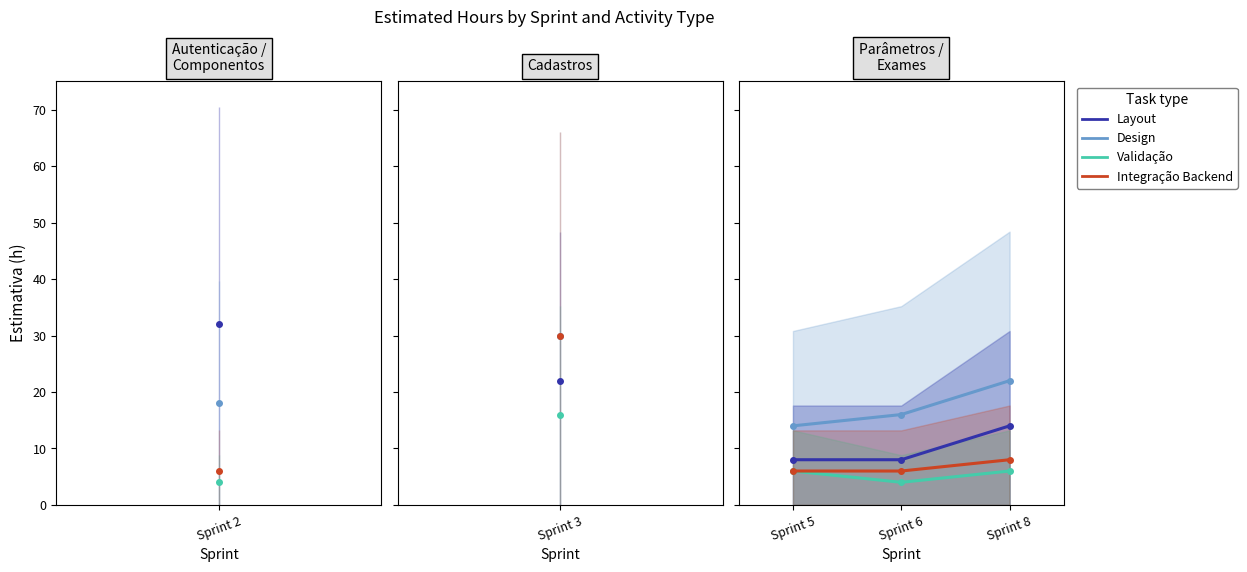

Which category has the highest value across all series?

Sprint 8